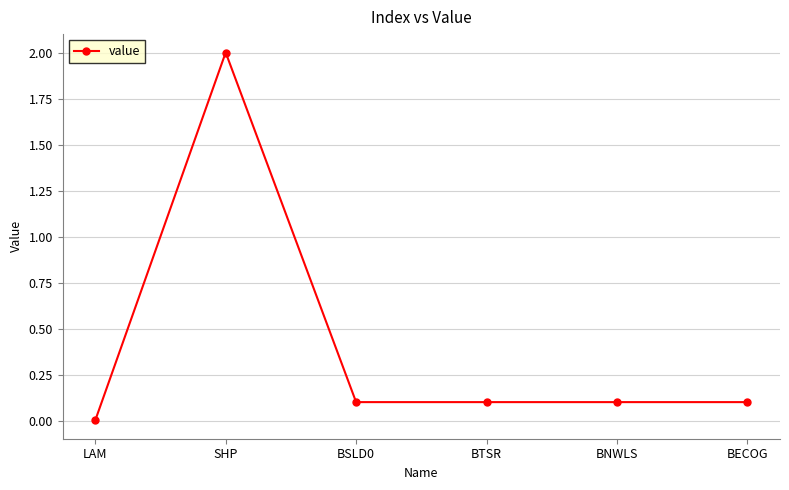

What is the label of the 2nd point from the left?

SHP